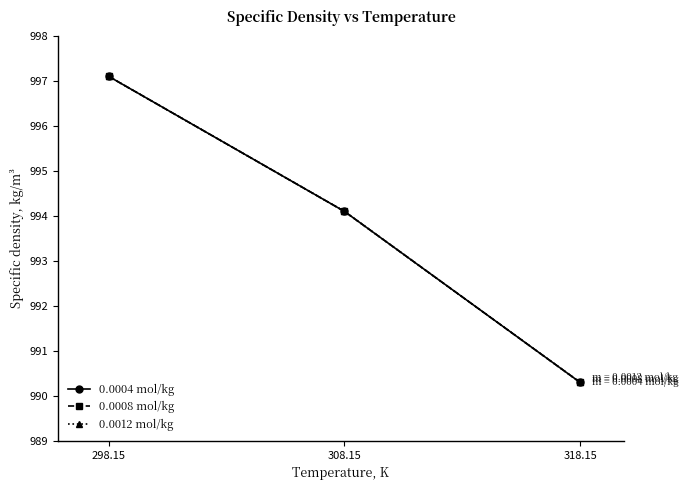

Is this an area chart (filled region under the line)?

No